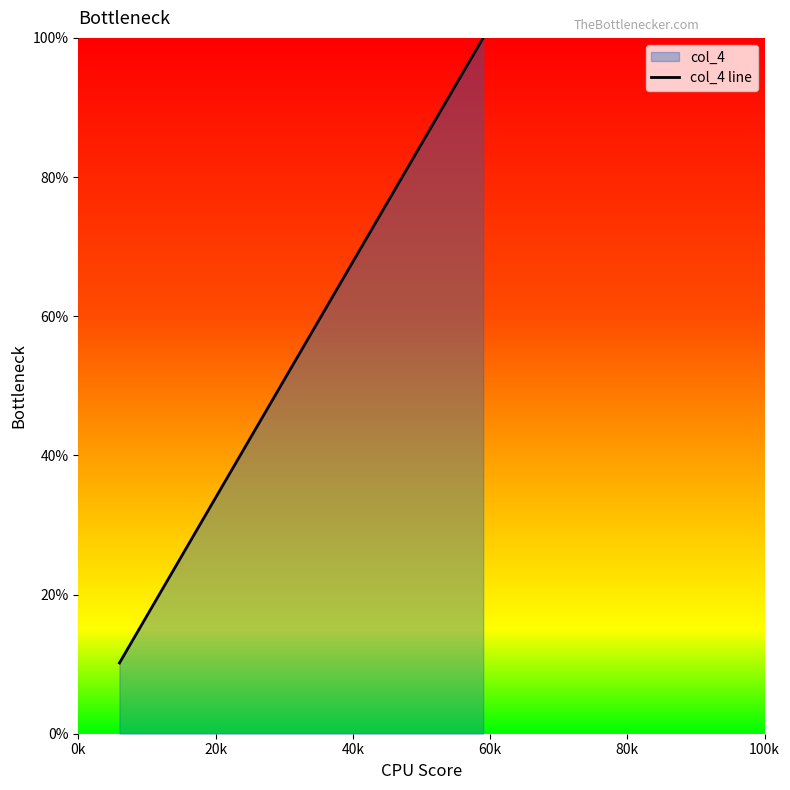

What is the maximum value shown in the chart?

100.0